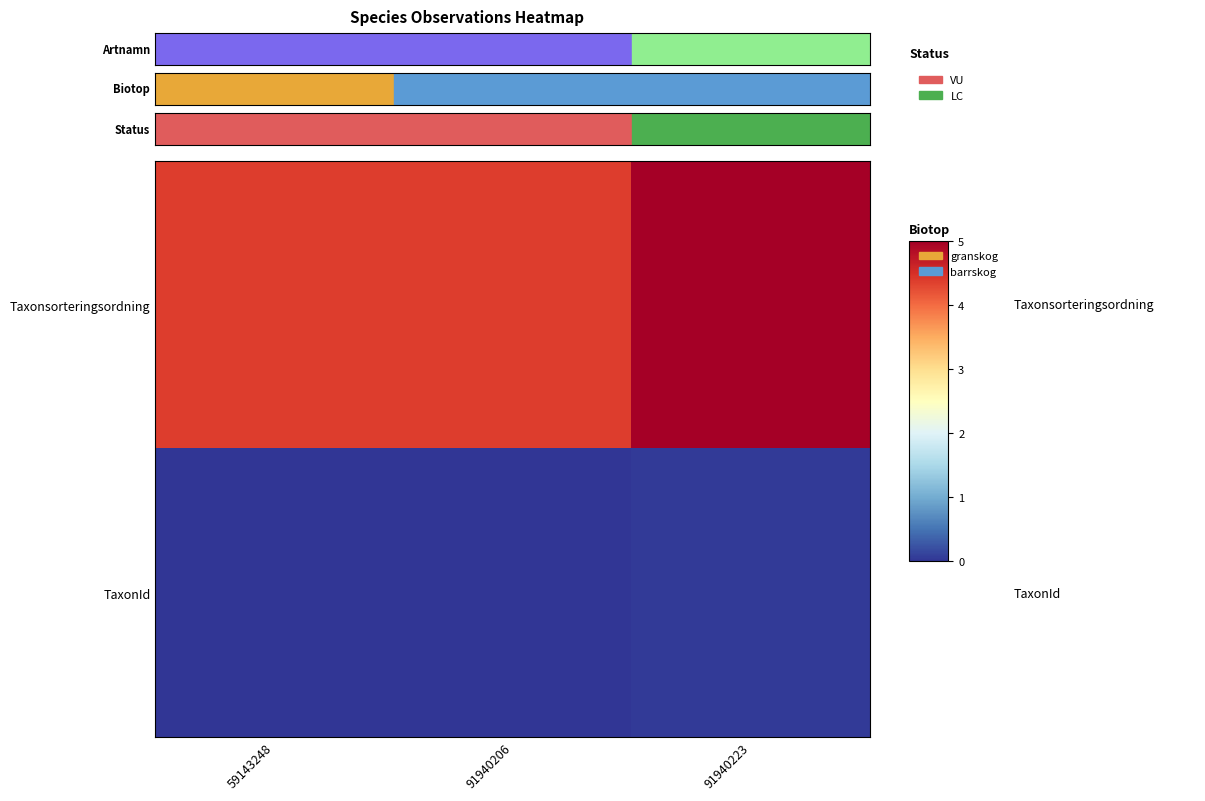

Rank the series by their maximum value, from highest to lowest.

Taxonsorteringsordning, TaxonId